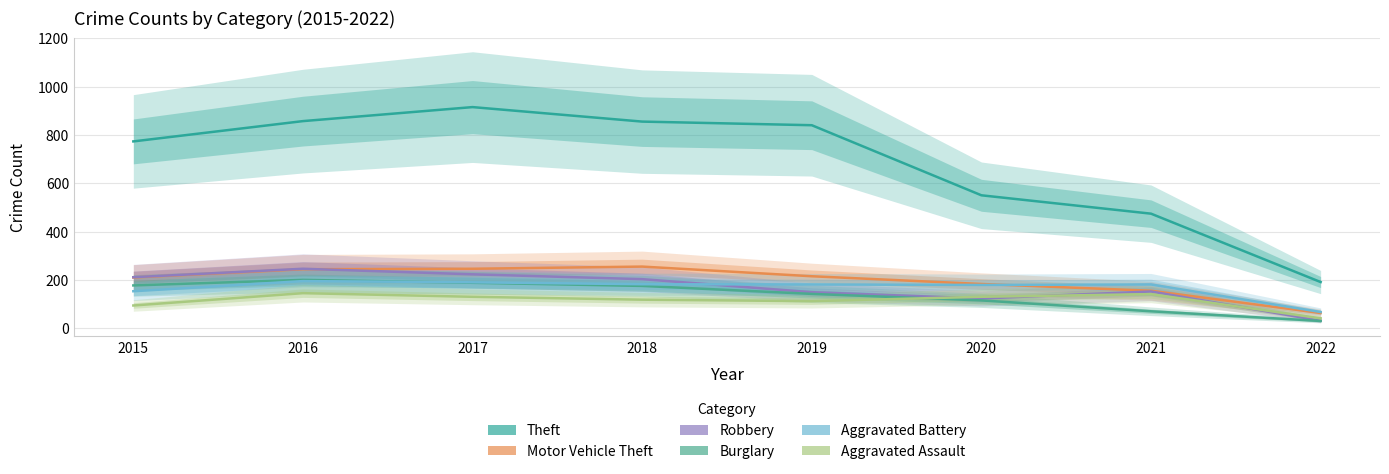

What is the difference between the maximum and minimum values in the Robbery series?

215